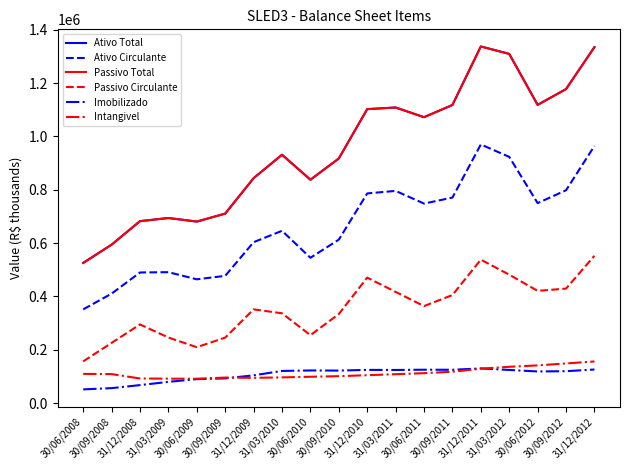

At which category does Imobilizado reach its first local valley?

30/09/2010